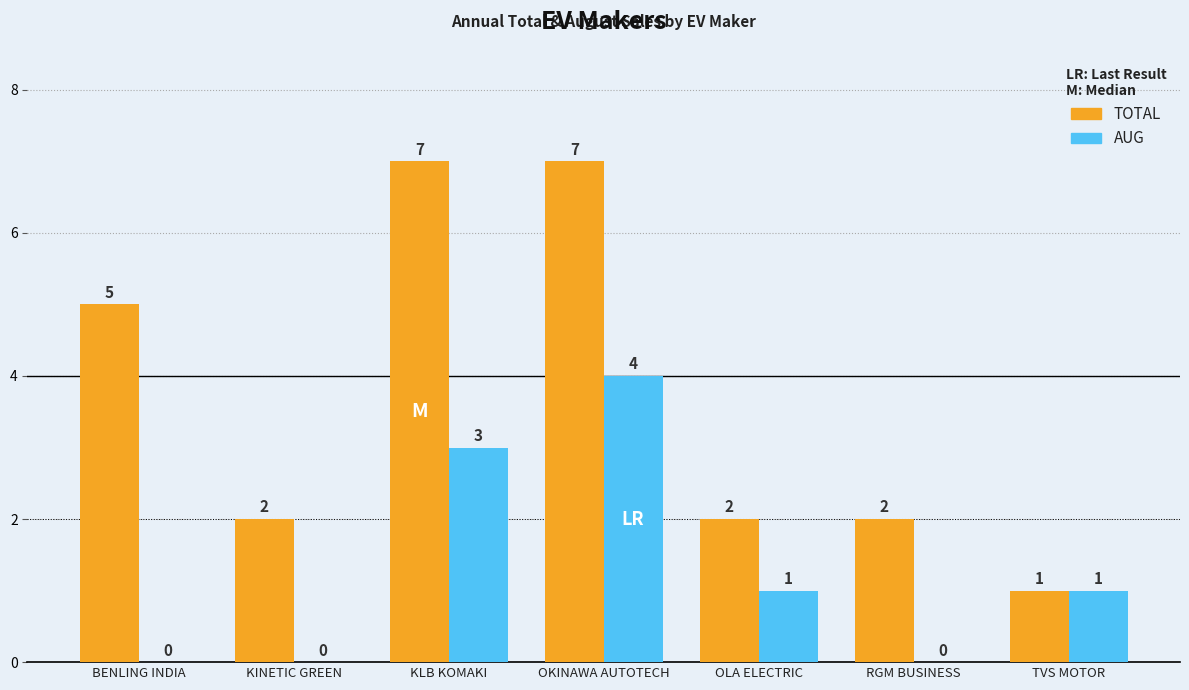

What is the maximum value for AUG?

4